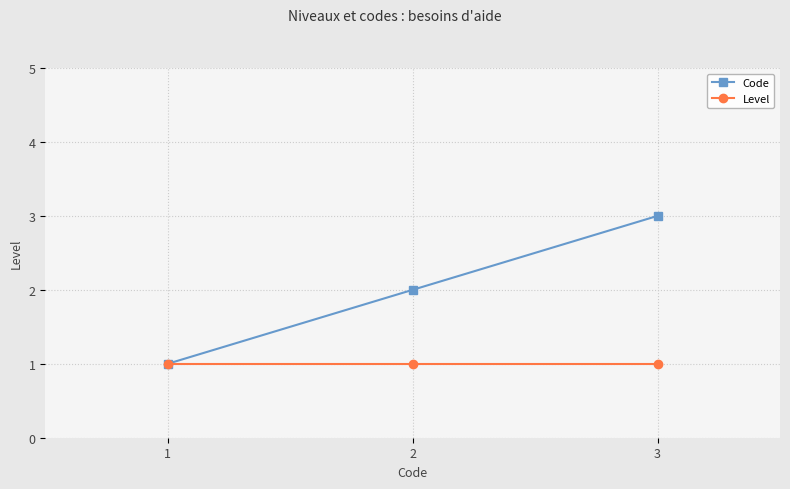

True or false: Code has a value of 5 at 3.

False